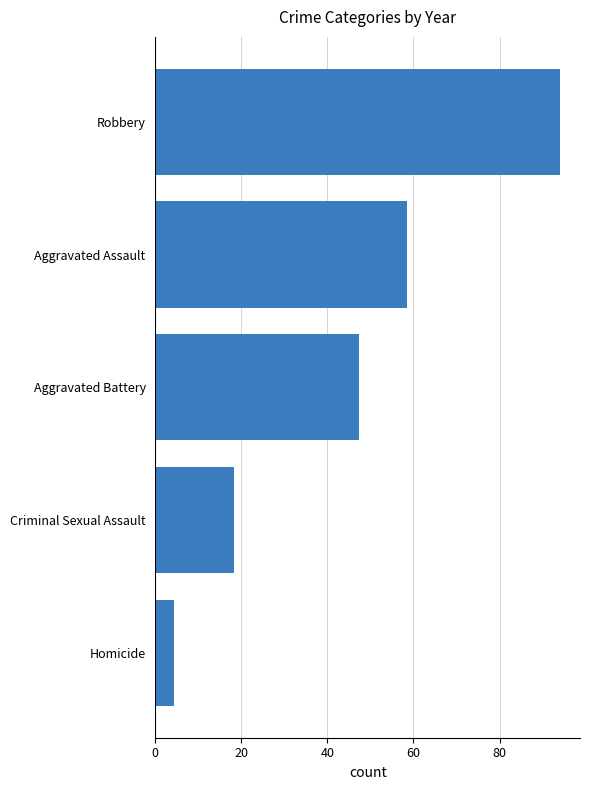

What is the approximate value at Robbery?

94.0